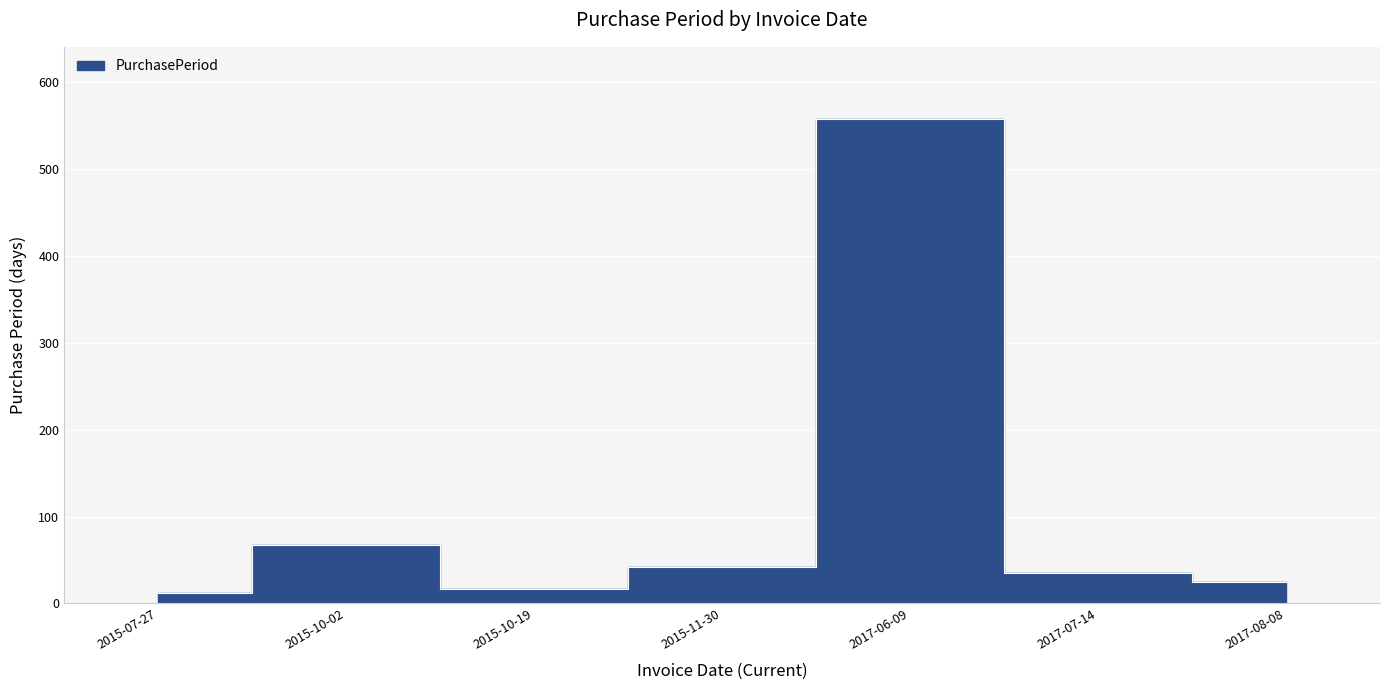

What is the maximum value shown in the chart?

557